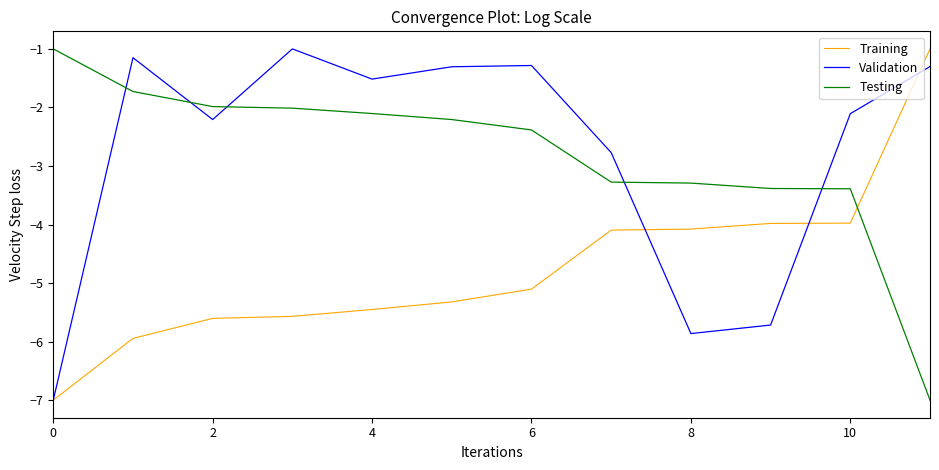

Is this an area chart (filled region under the line)?

No